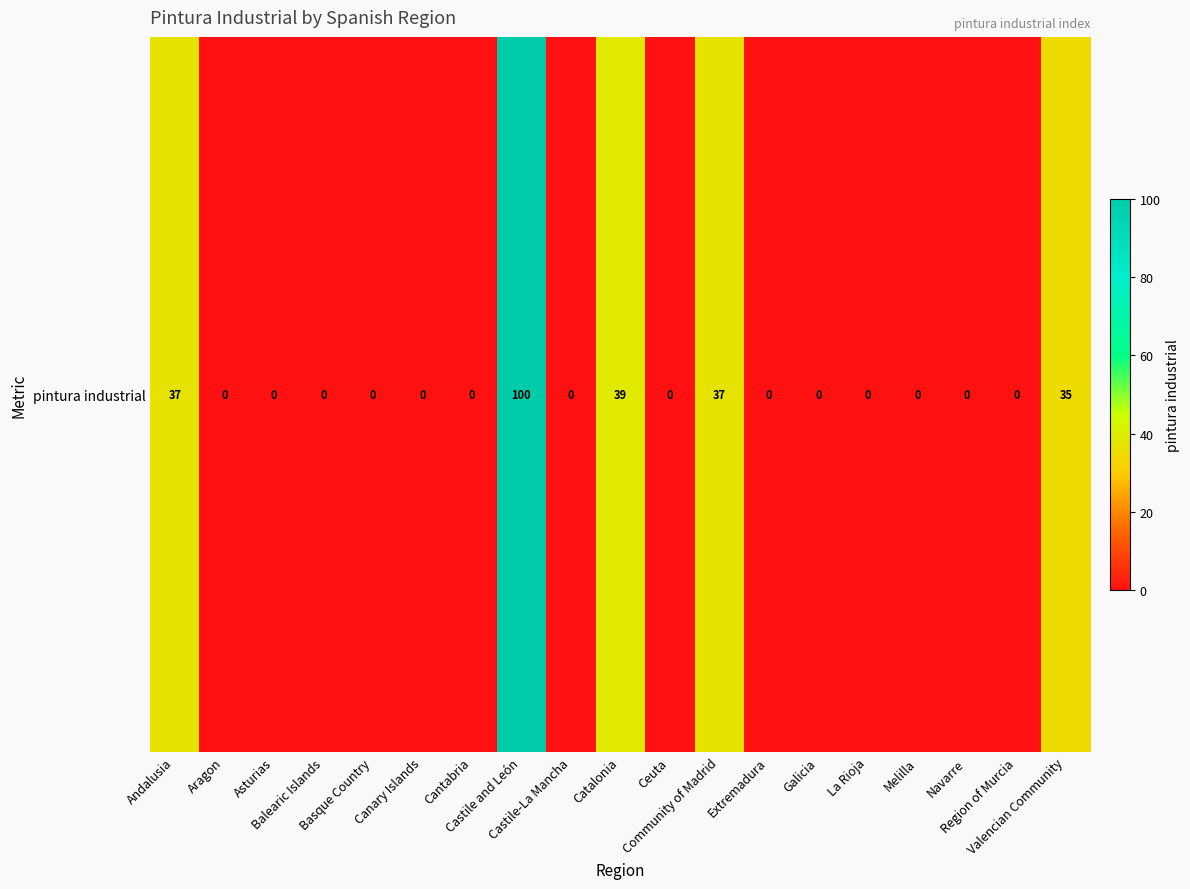

Reading right to left, extract all data points from this chart.

35	0	0	0	0	0	0	37	0	39	0	100	0	0	0	0	0	0	37